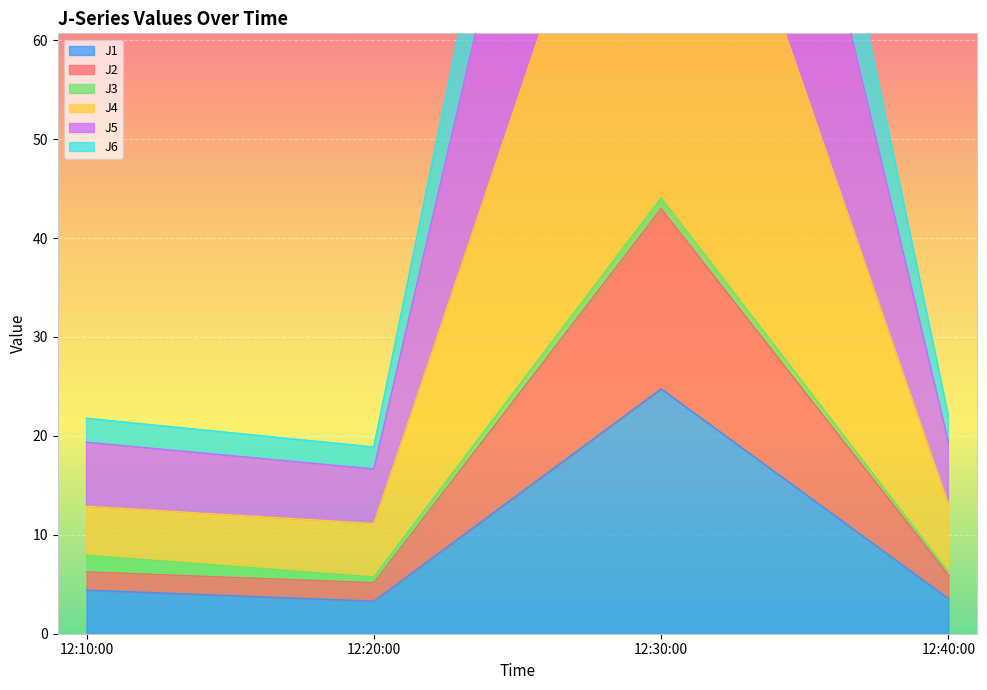

What is the lowest value of the J1 series?

3.3